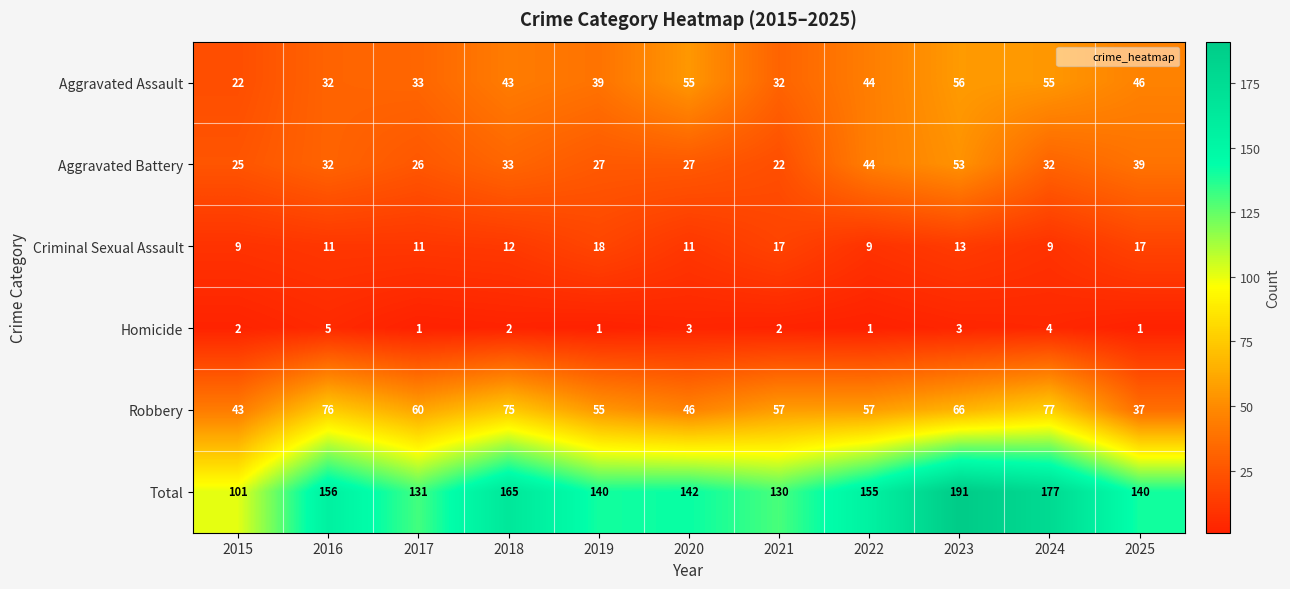

At 2020, list the series in order from smallest to largest.

Homicide, Criminal Sexual Assault, Aggravated Battery, Robbery, Aggravated Assault, Total